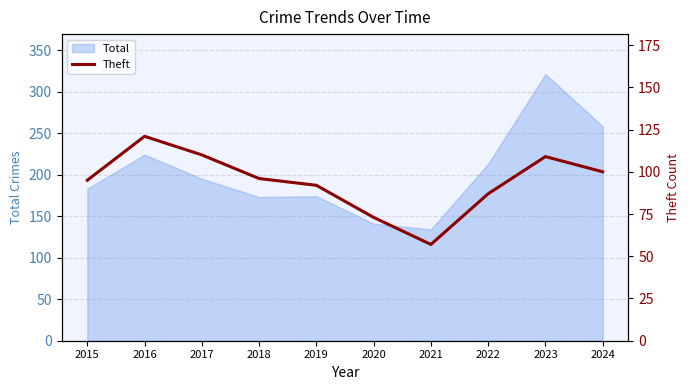

The Total series shows 183 at 2015. True or false?

True